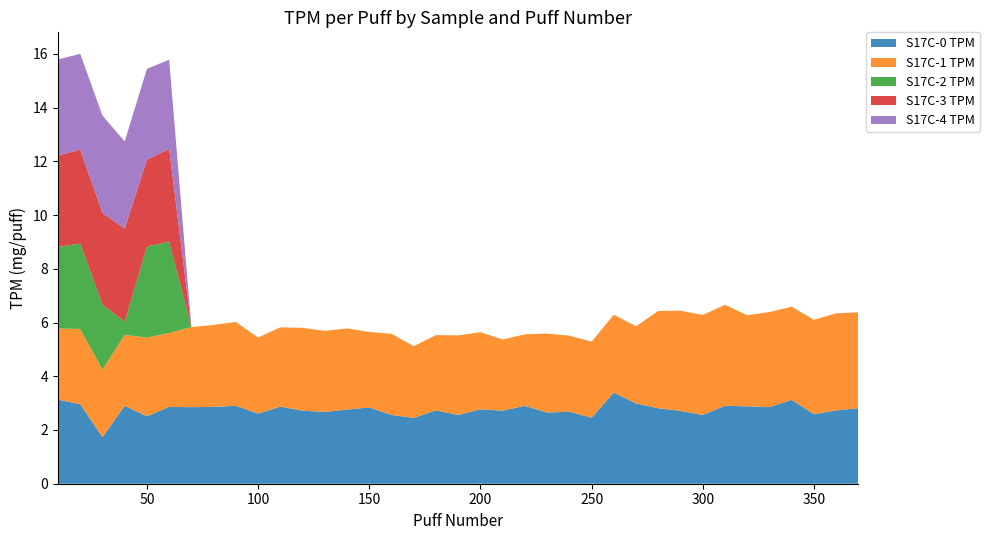

Reading left to right, what are all the values shown in this chart?

S17C-0 TPM: 3.1	3.0	1.7	2.9	2.5	2.9	2.9	2.9	2.9	2.6	2.9	2.7	2.7	2.8	2.8	2.6	2.5	2.7	2.6	2.8	2.7	2.9	2.6	2.7	2.5	3.4	3.0	2.8	2.7	2.6	2.9	2.9	2.9	3.1	2.6	2.7	2.8
S17C-1 TPM: 2.6	2.8	2.5	2.6	2.9	2.8	3.0	3.0	3.1	2.8	3.0	3.1	3.0	3.0	2.8	3.0	2.7	2.8	3.0	2.9	2.6	2.7	2.9	2.8	2.8	2.9	2.9	3.6	3.7	3.7	3.8	3.4	3.5	3.5	3.5	3.6	3.6
S17C-2 TPM: 3.0	3.2	2.4	0.5	3.4	3.4	0.0	0.0	0.0	0.0	0.0	0.0	0.0	0.0	0.0	0.0	0.0	0.0	0.0	0.0	0.0	0.0	0.0	0.0	0.0	0.0	0.0	0.0	0.0	0.0	0.0	0.0	0.0	0.0	0.0	0.0	0.0
S17C-3 TPM: 3.4	3.5	3.4	3.5	3.2	3.5	0.0	0.0	0.0	0.0	0.0	0.0	0.0	0.0	0.0	0.0	0.0	0.0	0.0	0.0	0.0	0.0	0.0	0.0	0.0	0.0	0.0	0.0	0.0	0.0	0.0	0.0	0.0	0.0	0.0	0.0	0.0
S17C-4 TPM: 3.6	3.6	3.6	3.2	3.4	3.3	0.0	0.0	0.0	0.0	0.0	0.0	0.0	0.0	0.0	0.0	0.0	0.0	0.0	0.0	0.0	0.0	0.0	0.0	0.0	0.0	0.0	0.0	0.0	0.0	0.0	0.0	0.0	0.0	0.0	0.0	0.0